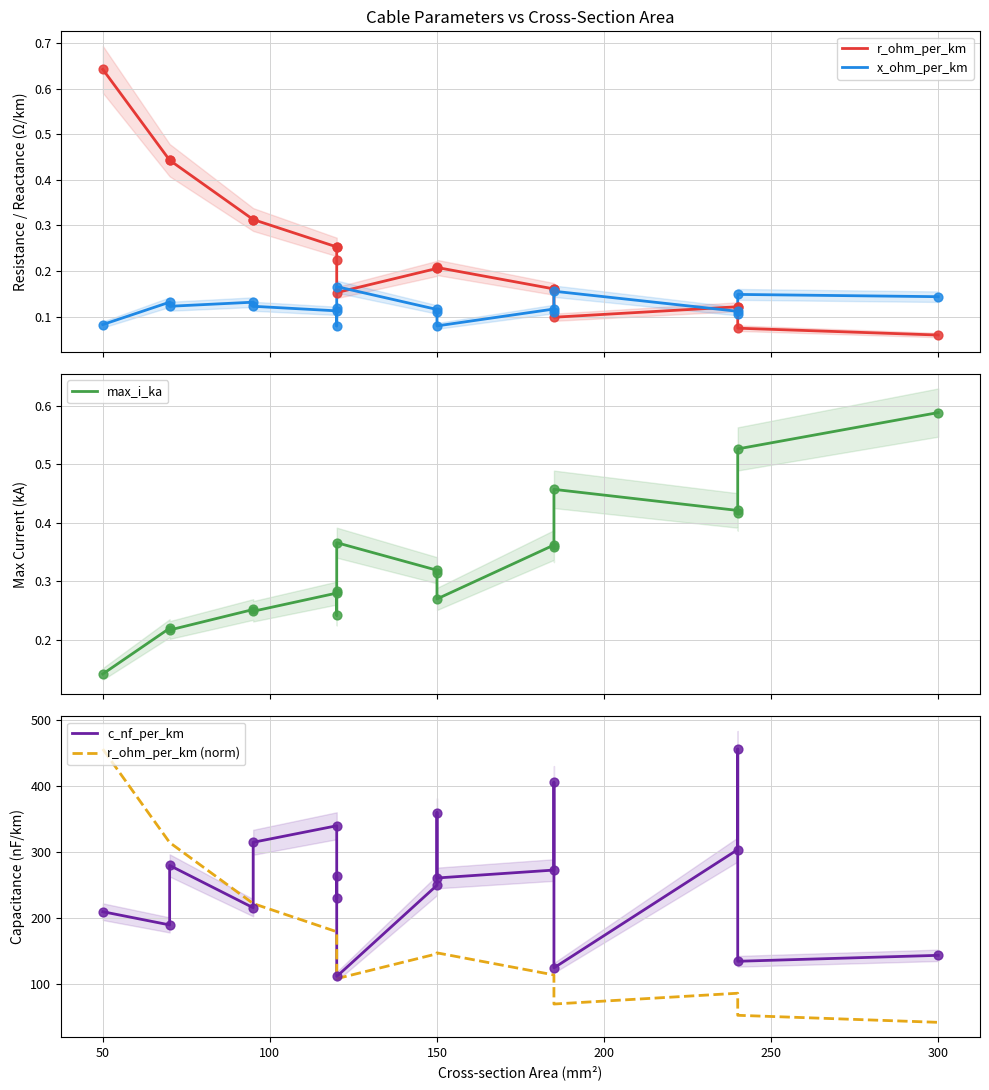

What are all the series names shown in the legend?

r_ohm_per_km, x_ohm_per_km, max_i_ka, c_nf_per_km, r_ohm_per_km (norm)